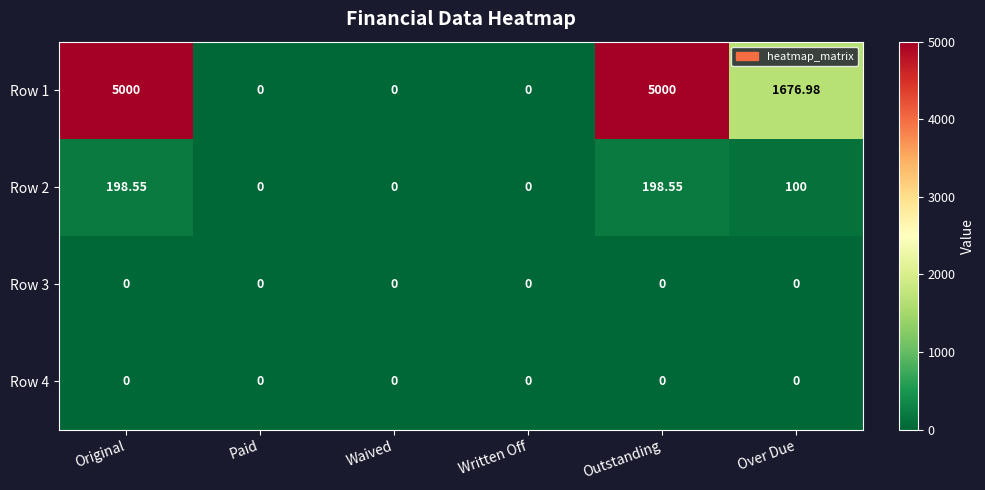

Is the value of Row 2 at Over Due greater than the value of Row 1 at Outstanding?

No